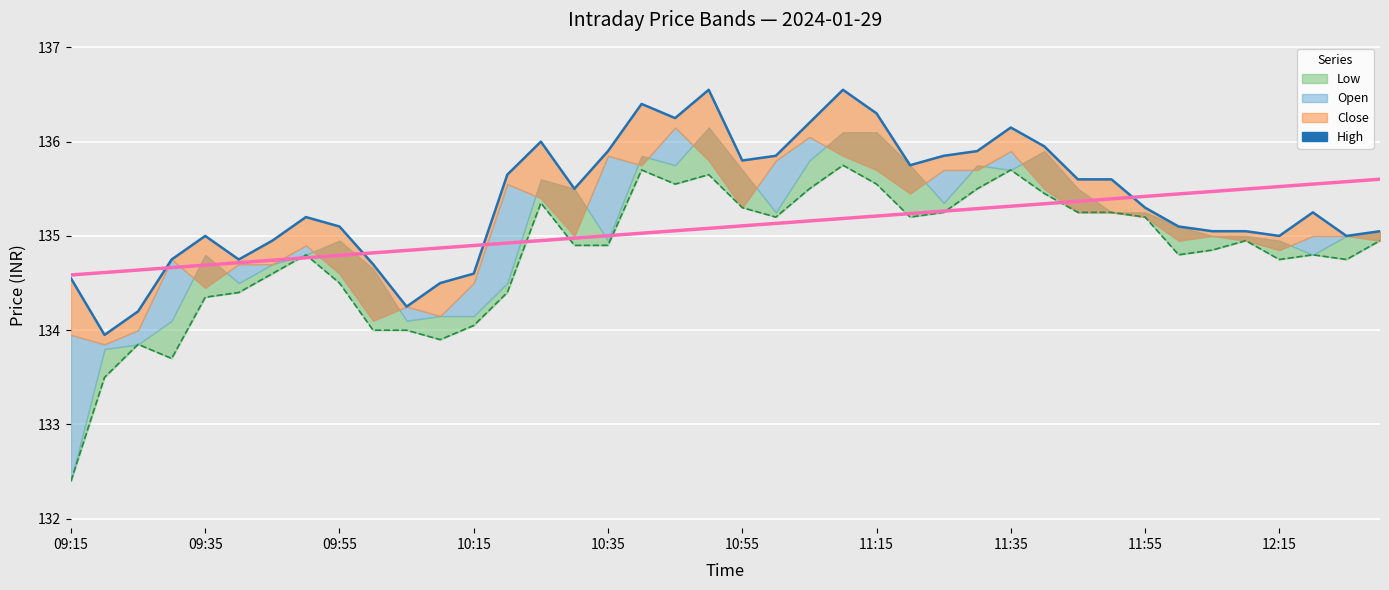

What is the average value?

135.4